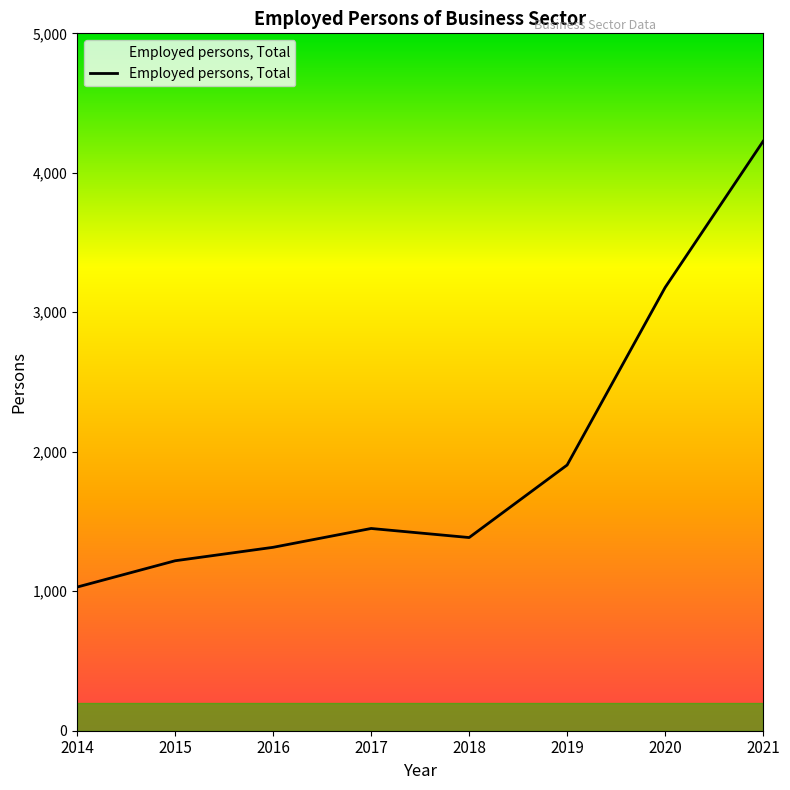

What is the smallest value displayed?

1030.0